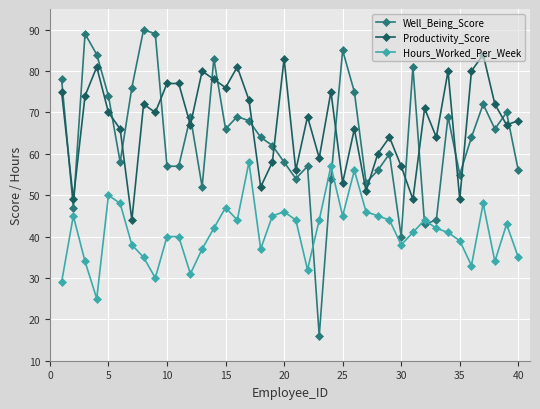

Which series has the largest range (max minus min)?

Well_Being_Score